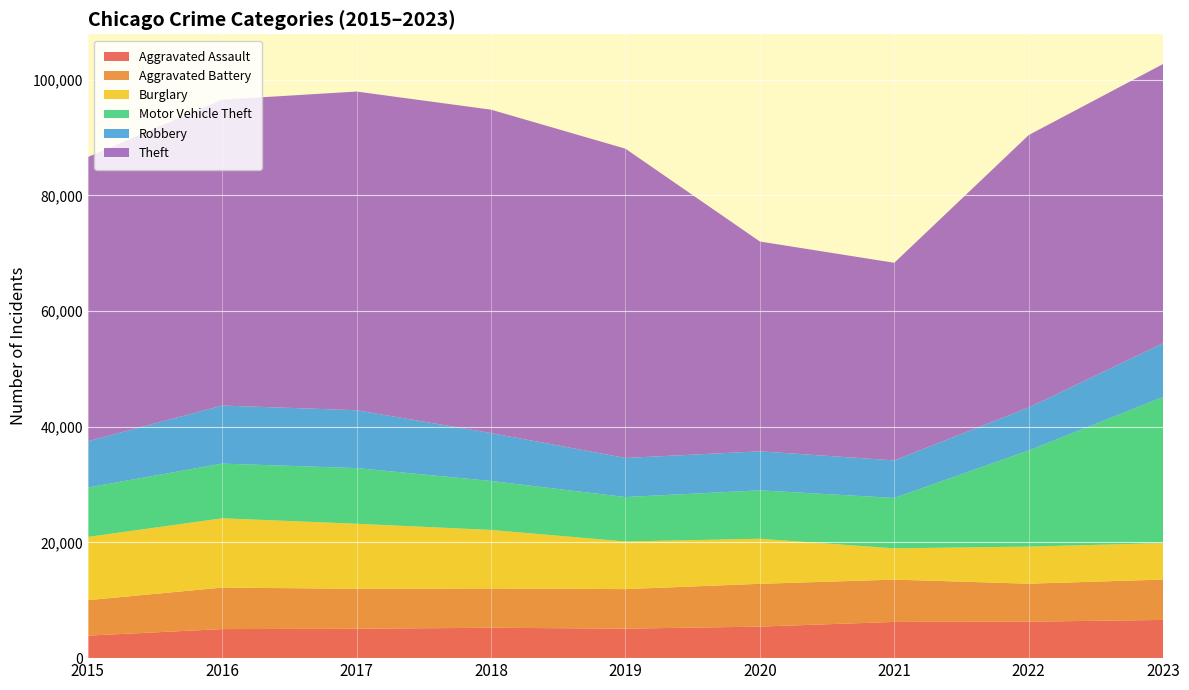

Reading right to left, what are all the values shown in this chart?

Aggravated Assault: 6605	6304	6259	5450	5094	5252	5079	5021	3888
Aggravated Battery: 6978	6563	7315	7397	6837	6790	6907	7176	6129
Burglary: 6301	6415	5406	7787	8235	10116	11247	11977	10935
Motor Vehicle Theft: 25261	16611	8710	8371	7678	8465	9616	9453	8542
Robbery: 9291	7433	6491	6744	6757	8283	10004	10035	7999
Theft: 48262	47092	34155	36269	53458	55898	55085	52873	49121